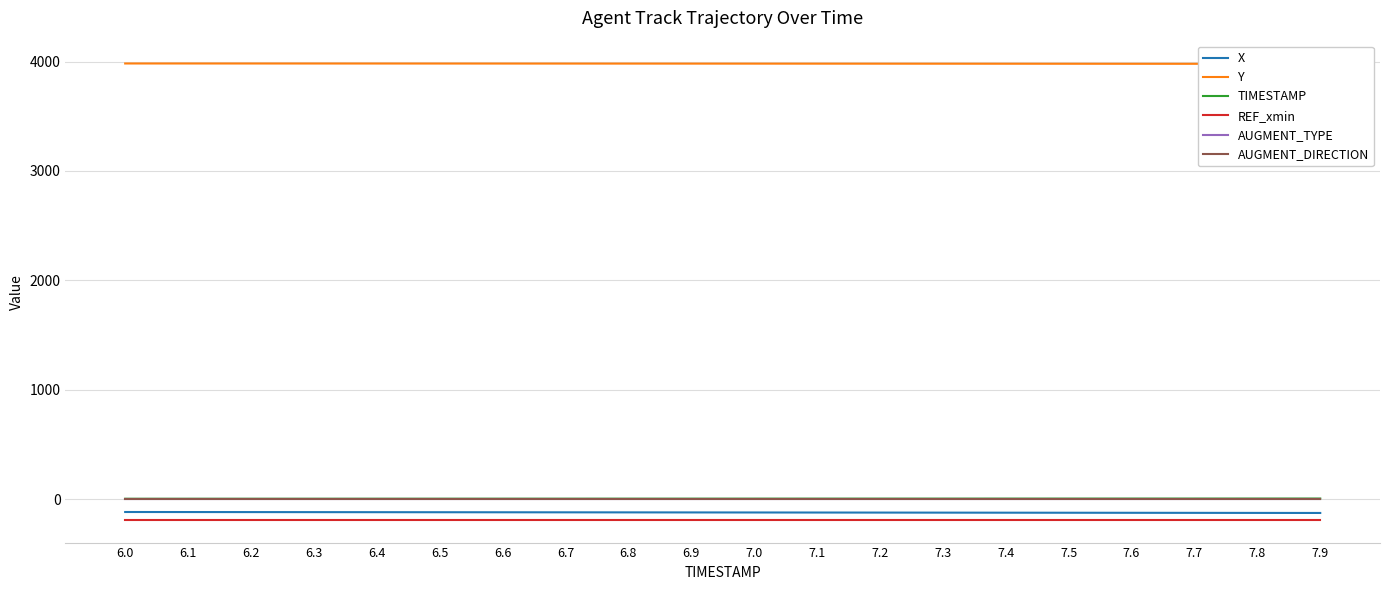

Where is AUGMENT_DIRECTION nearest to the value 0?

6.0